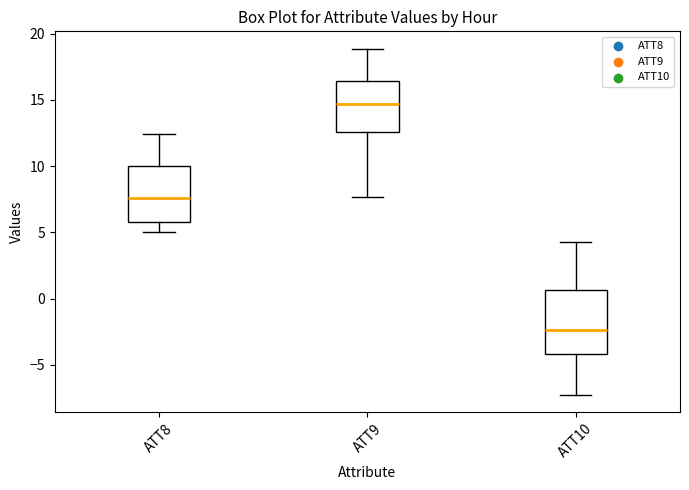

Which box has the lowest median line?

ATT10